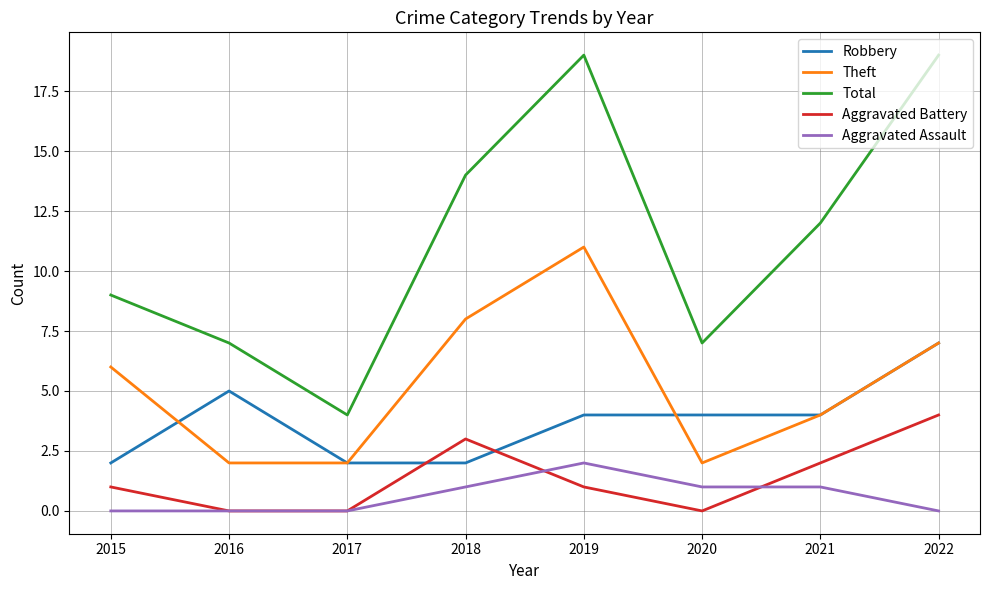

Which series changed the most between 2019 and 2020?

Total